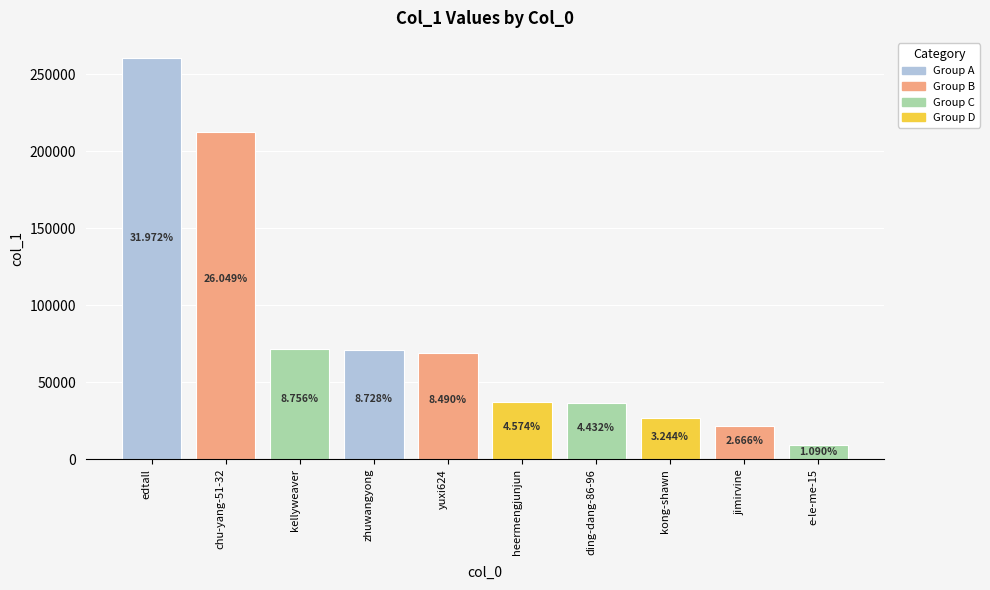

Does the chart contain any negative values?

No